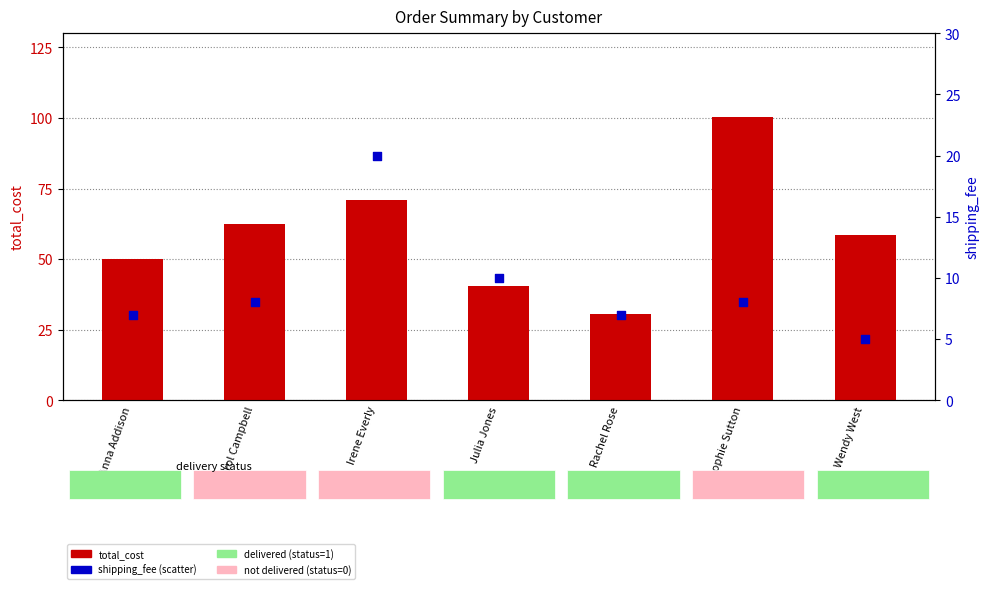

At which category is the sum across all series the highest?

Sophie Sutton